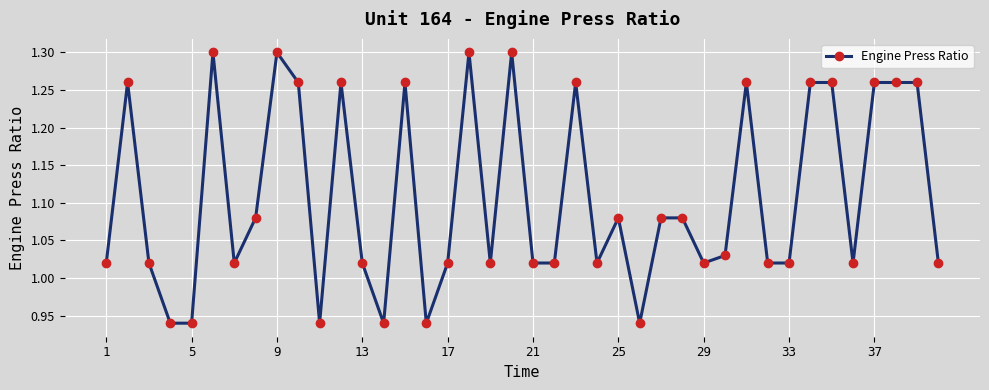

What is the sum of all values?

44.3